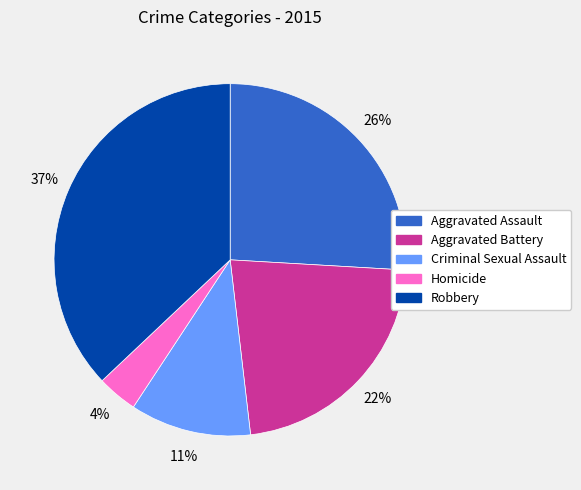

Which category has the smallest portion of the pie?

Homicide